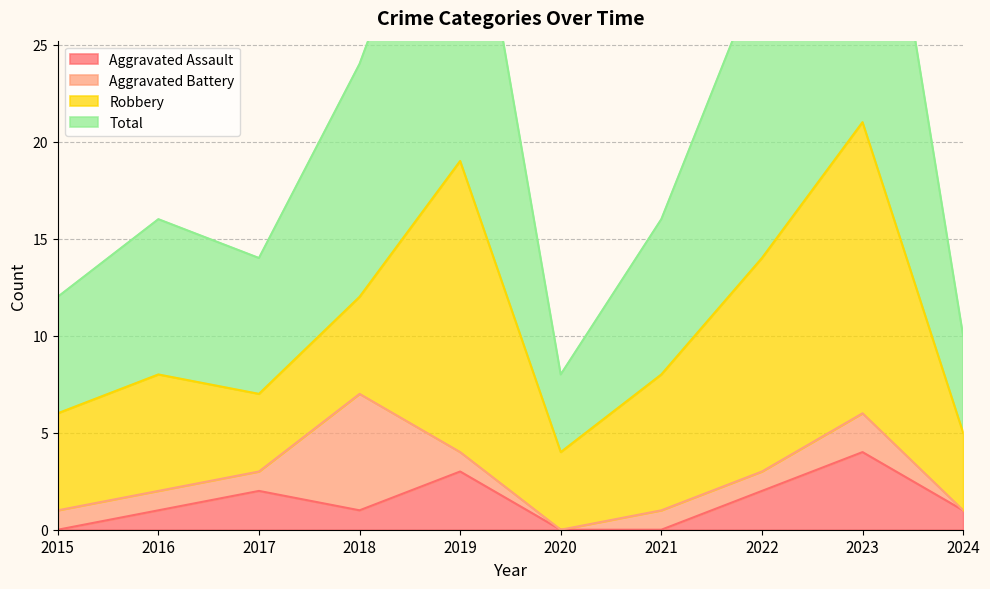

How many Aggravated Assault values are between 0 and 2?

8